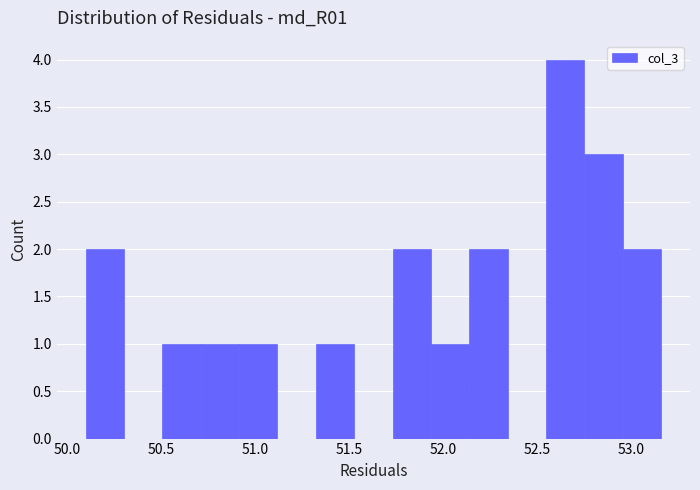

Over which range of the x-axis is the bar tallest?

52.55 to 52.75